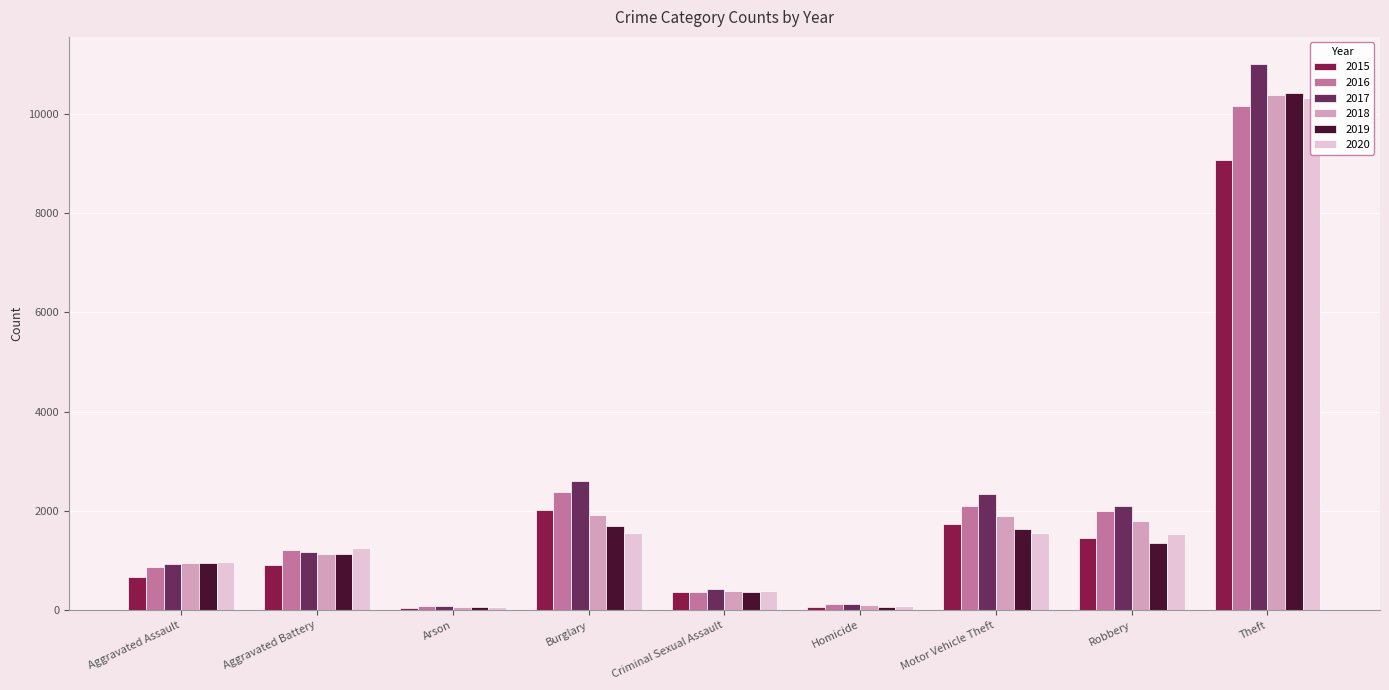

What is the maximum value for 2015?

9061